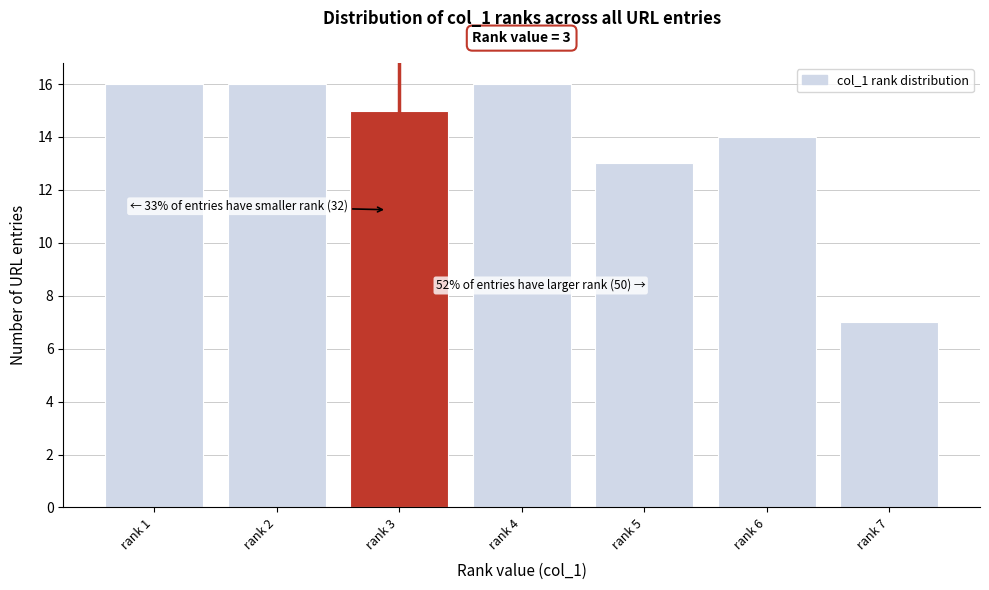

Reading left to right, transcribe all the data shown in this chart.

16	16	15	16	13	14	7